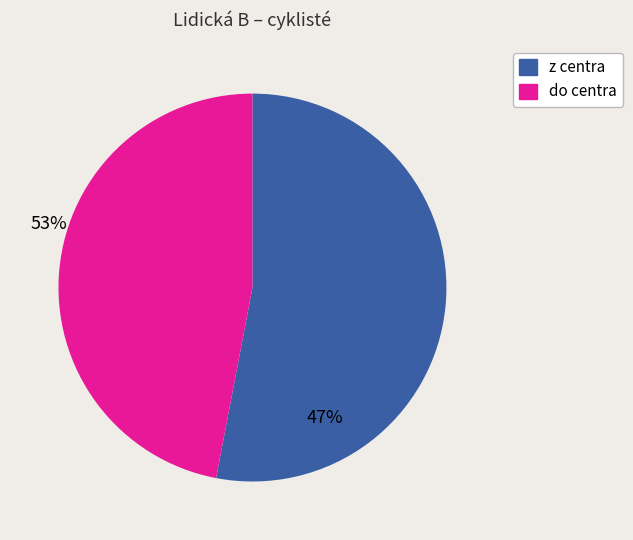

Do do centra and z centra together represent more than half of the pie?

Yes